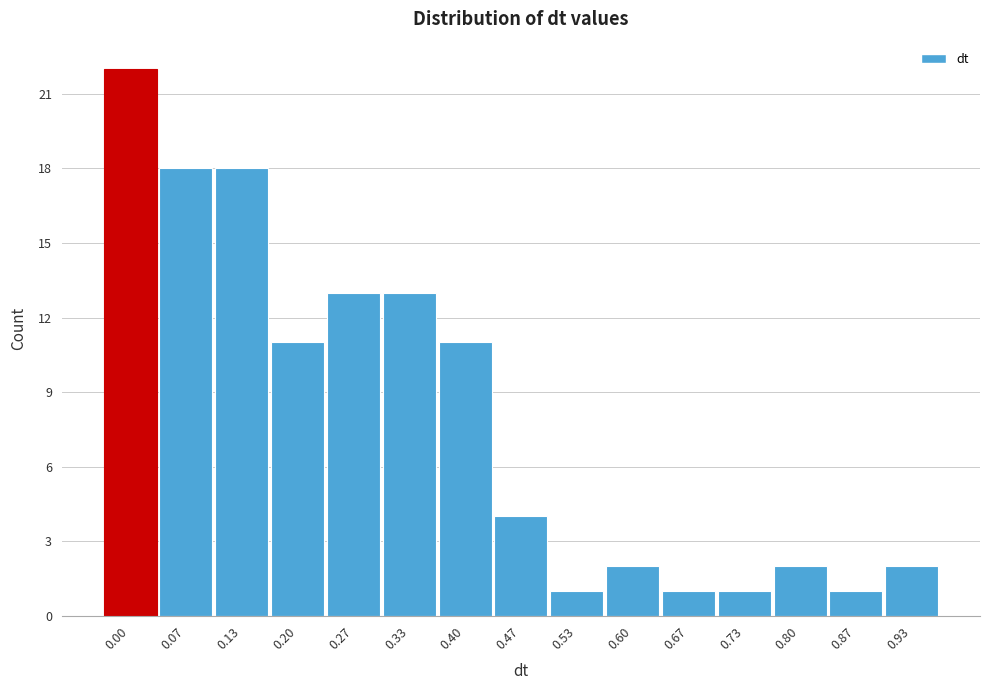

Reading left to right, what are all the values shown in this chart?

22	18	18	11	13	13	11	4	1	2	1	1	2	1	2